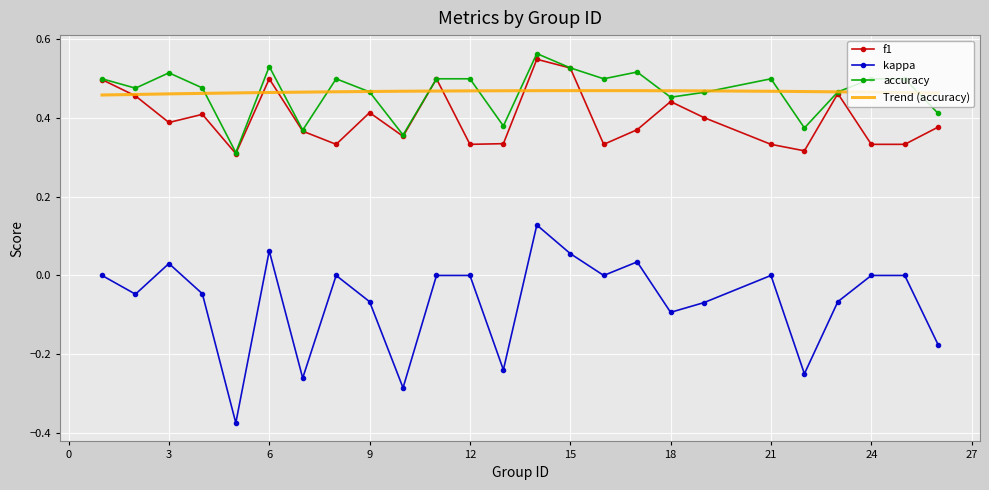

Between 16 and 3, which is larger?

3